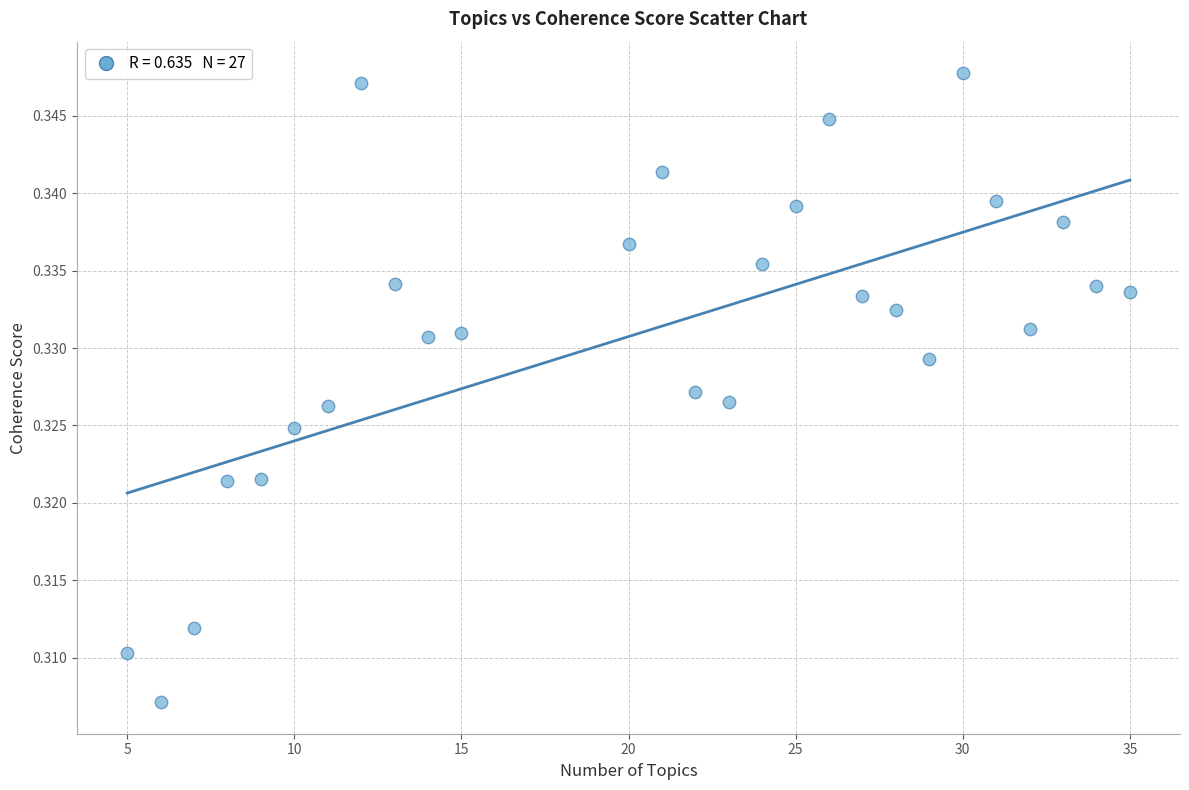

What is the range of X values (max minus min)?

30.0